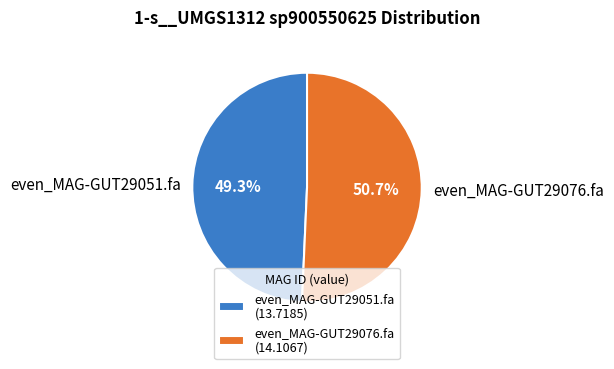

Count the number of slices in the pie.

2